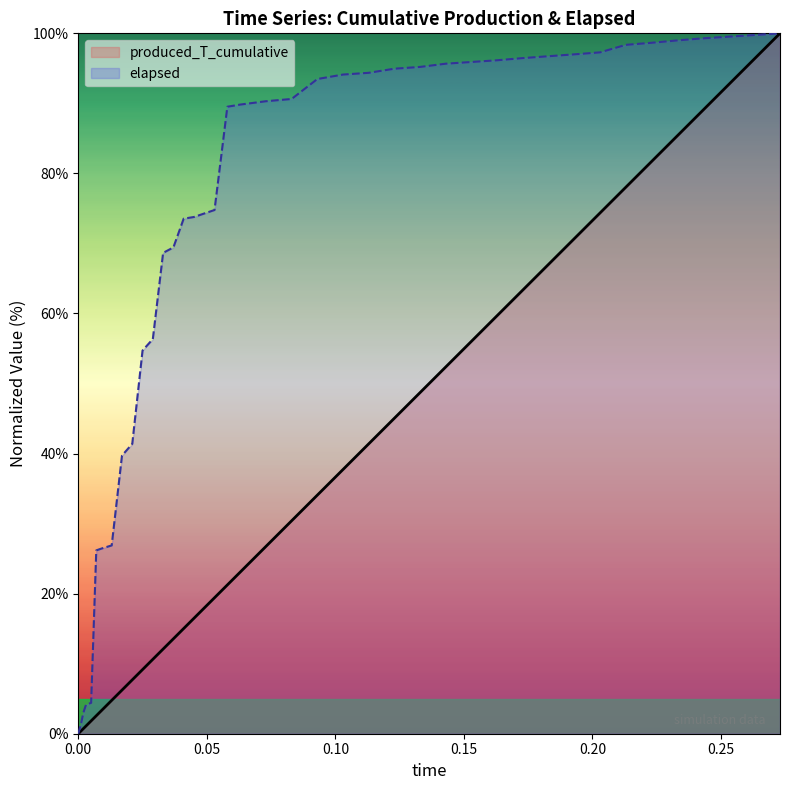

What is the highest value of the produced_T_cumulative series?

100.0